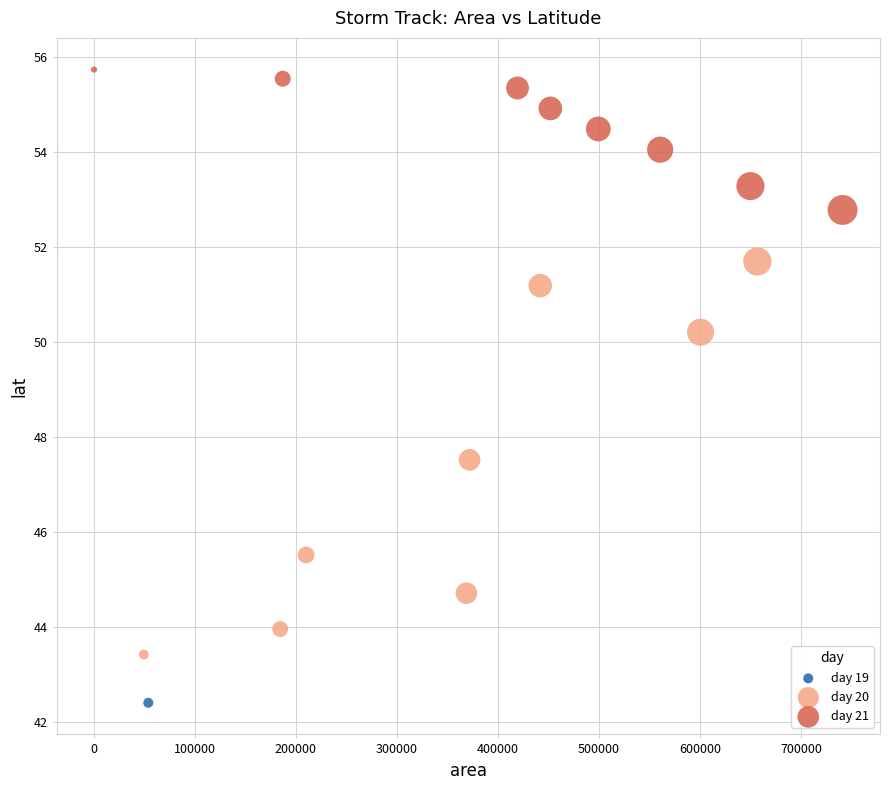

What are all the series names shown in the legend?

day 19, day 20, day 21